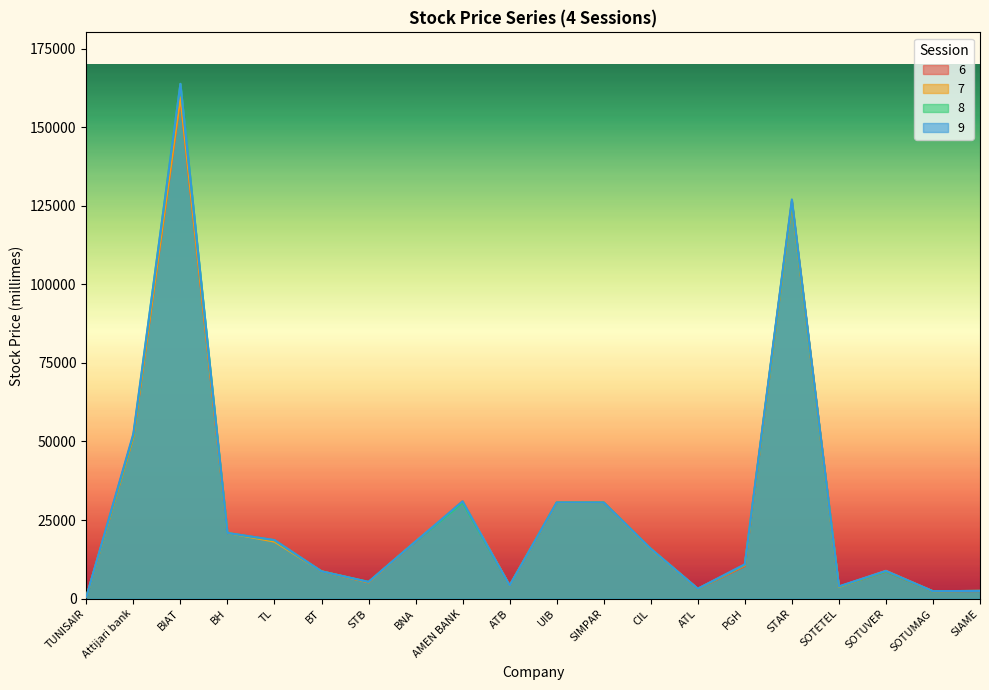

Where is the first local maximum for 7?

BIAT